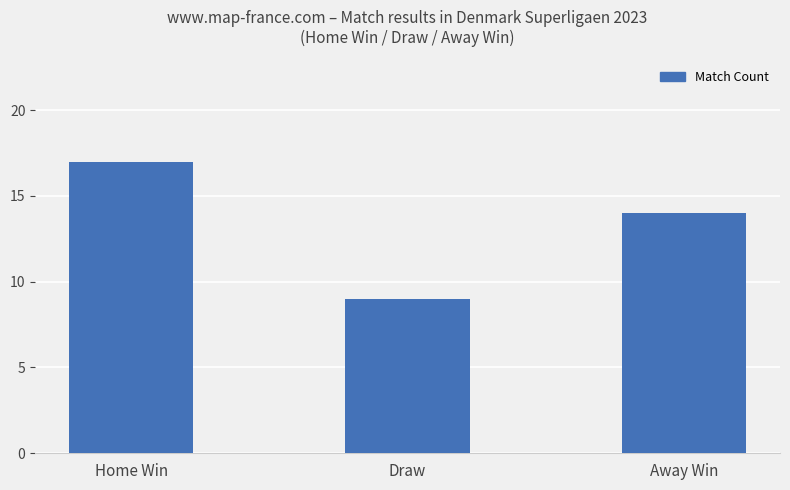

What value does the data have at Away Win?

14